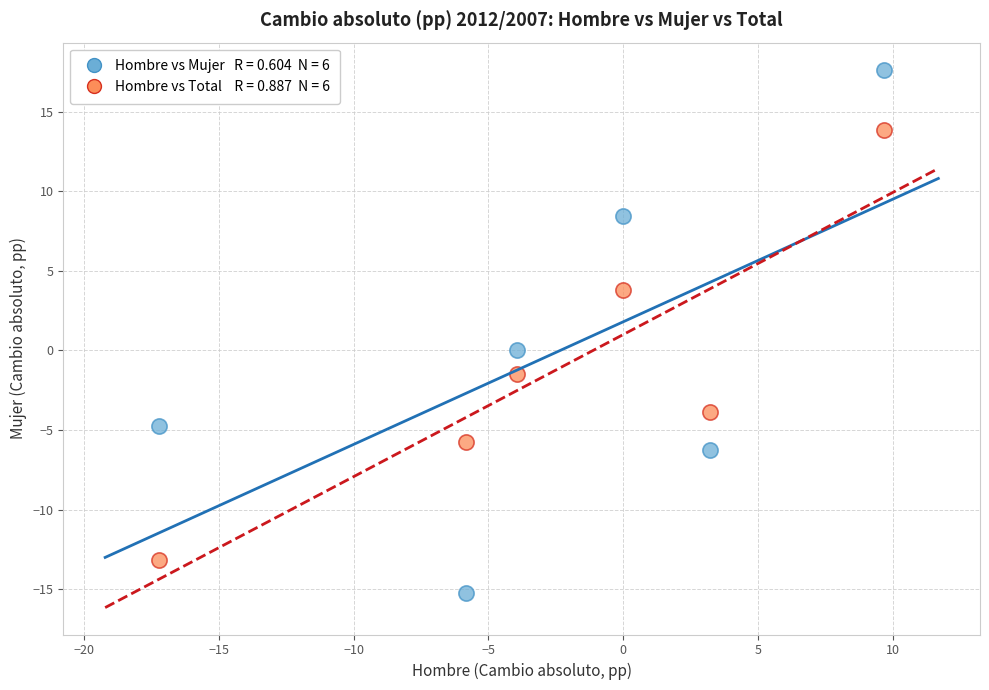

Across all data points, what is the average X value?

-2.4